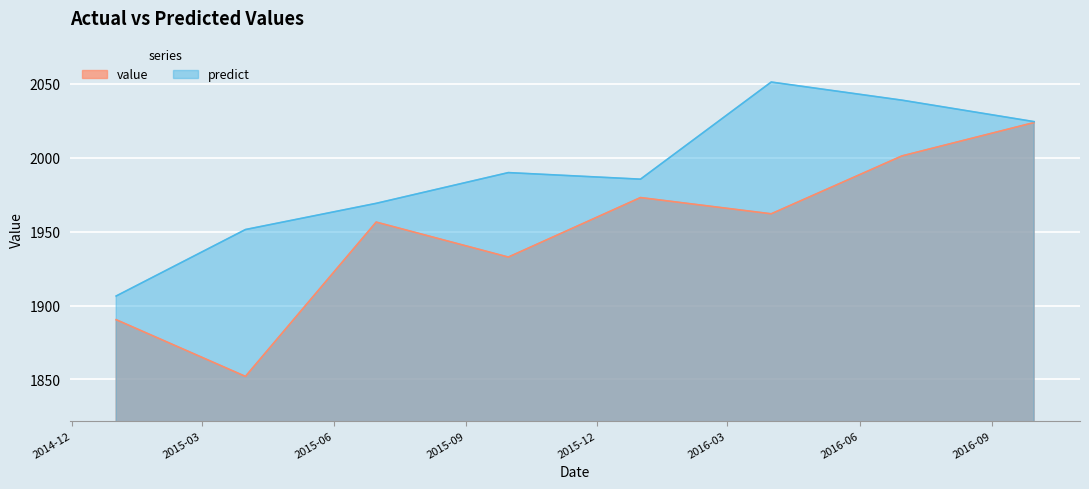

Reading left to right, extract all data points from this chart.

value: 2014-12-31 12:00:00=1890.4	2015-03-31 12:00:00=1852.0	2015-06-30 12:00:00=1956.5	2015-09-30 12:00:00=1932.8	2015-12-31 12:00:00=1973.1	2016-03-31 12:00:00=1962.1	2016-06-30 12:00:00=2001.3	2016-09-30 12:00:00=2023.9
predict: 2014-12-31 12:00:00=1906.4	2015-03-31 12:00:00=1951.4	2015-06-30 12:00:00=1969.2	2015-09-30 12:00:00=1990.0	2015-12-31 12:00:00=1985.5	2016-03-31 12:00:00=2051.3	2016-06-30 12:00:00=2039.0	2016-09-30 12:00:00=2024.5